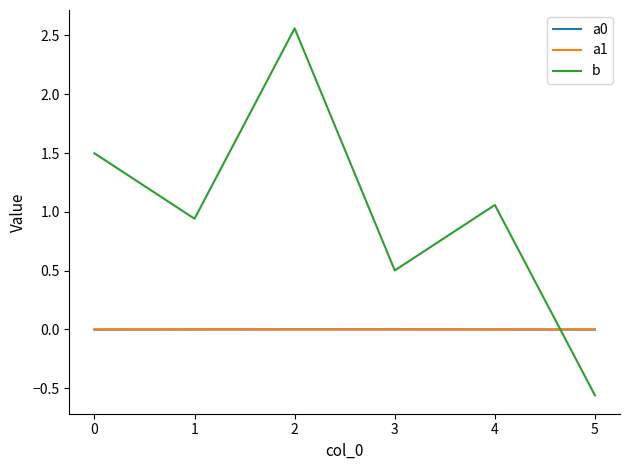

Is the value of a1 at 2 greater than the value of b at 5?

Yes